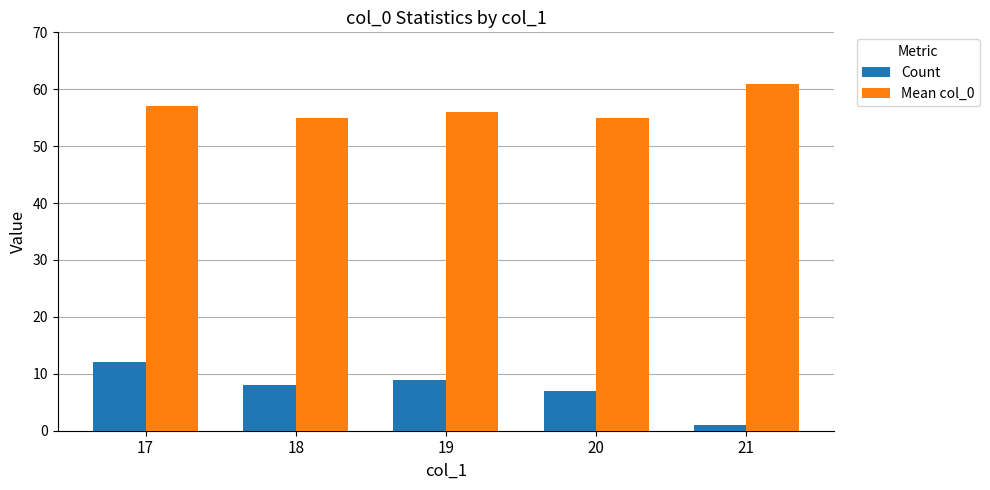

What is the highest value of the Mean col_0 series?

61